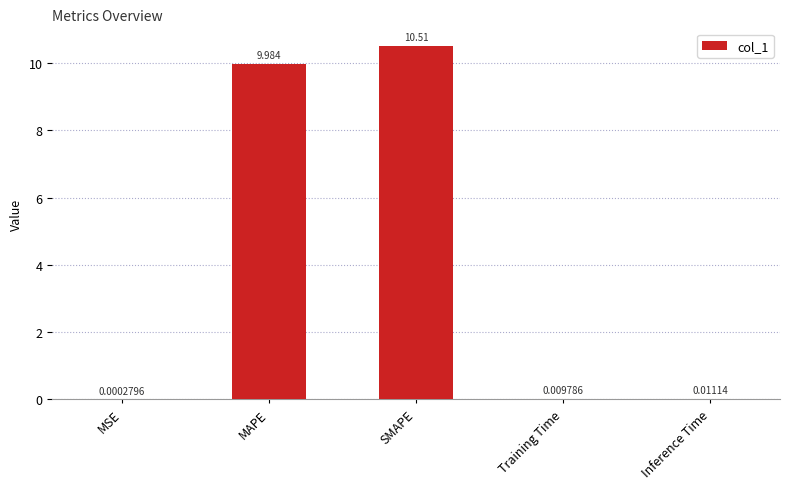

What is the difference between the values at SMAPE and MAPE?

0.5